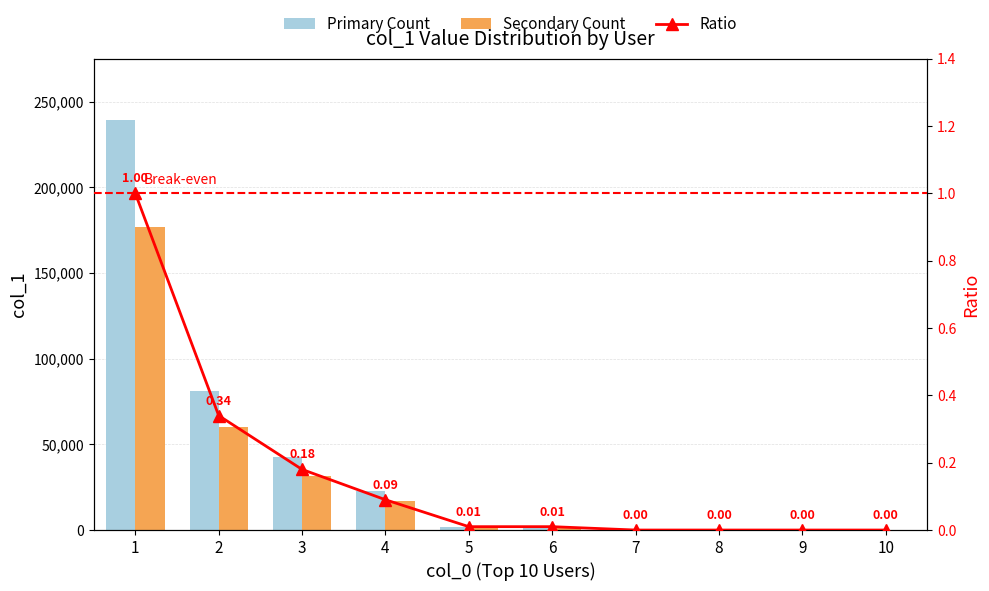

Between 8 and 7, which is larger?

7